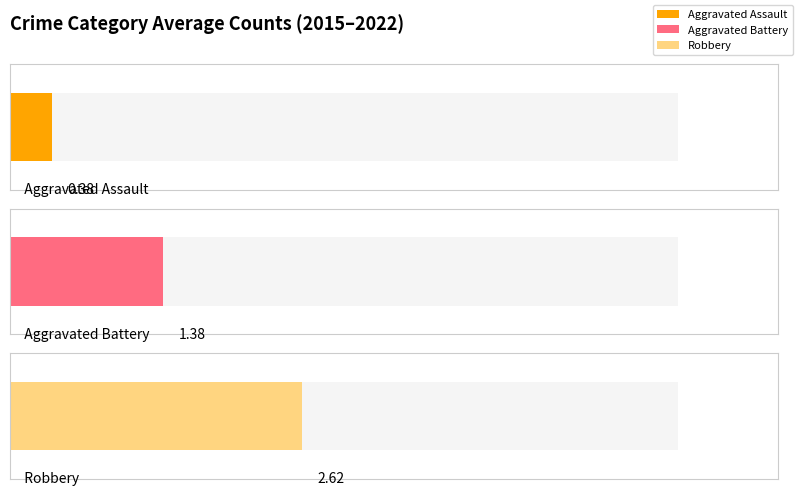

Rank the series by their maximum value, from highest to lowest.

Robbery, Aggravated Battery, Aggravated Assault